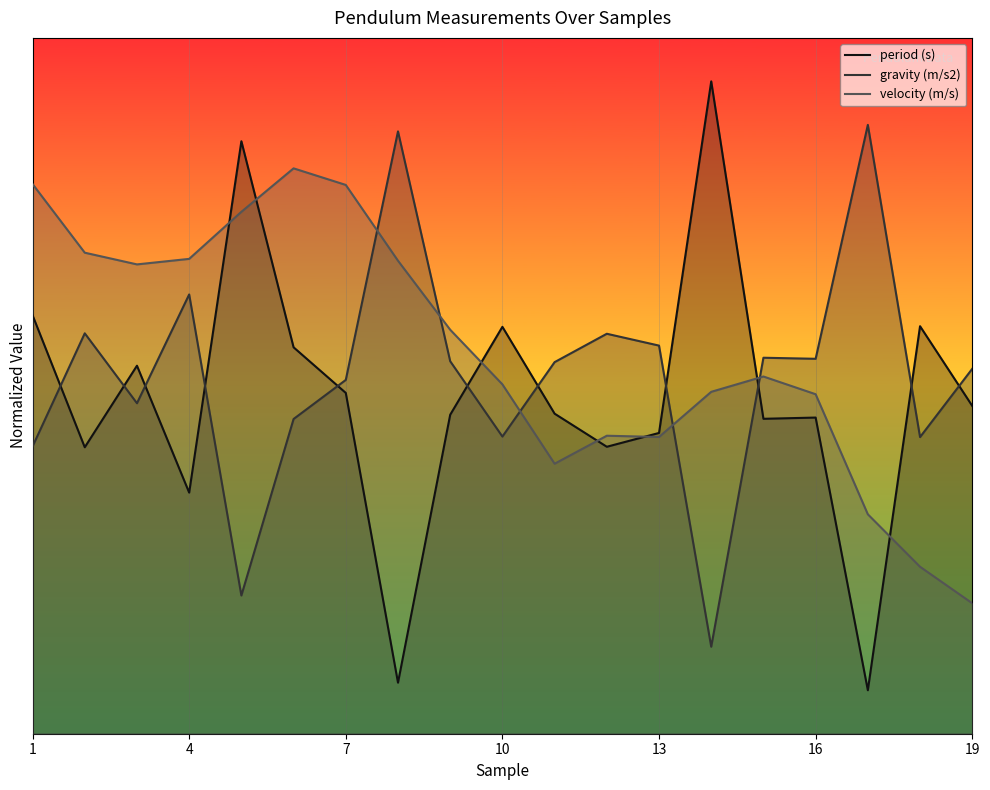

What is the value of the velocity (m/s) point at the 1st from the left?

26.6